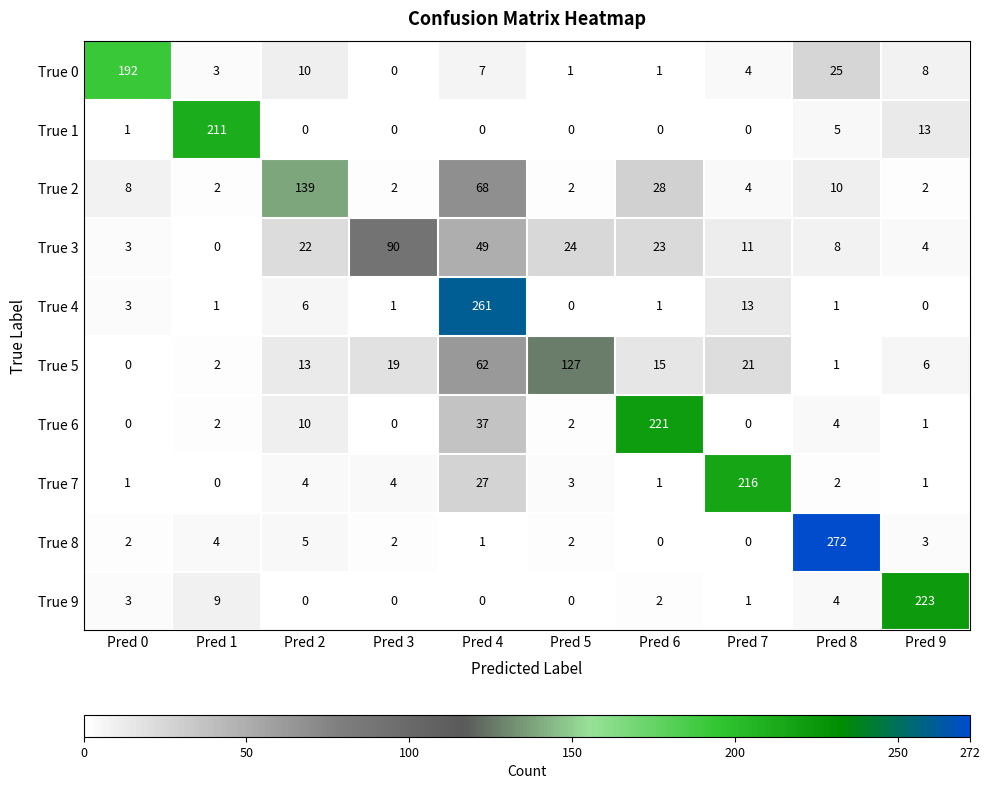

Is it true that True 1 equals 91 at Pred 3?

False